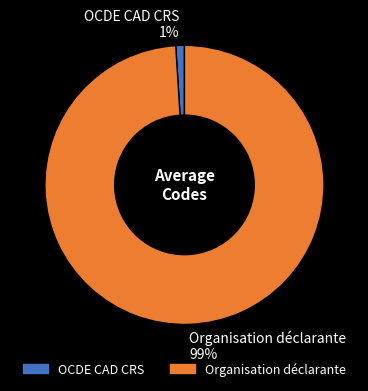

Is Organisation déclarante the majority of the pie?

Yes